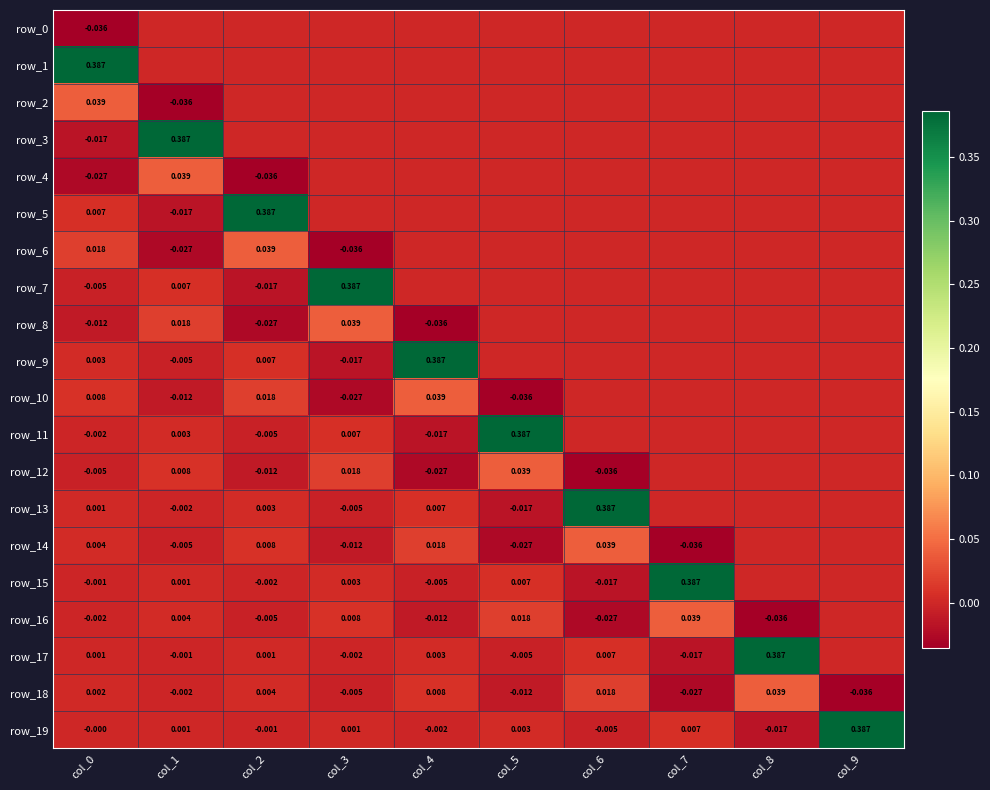

The row_9 series shows 0.0 at col_6. True or false?

True